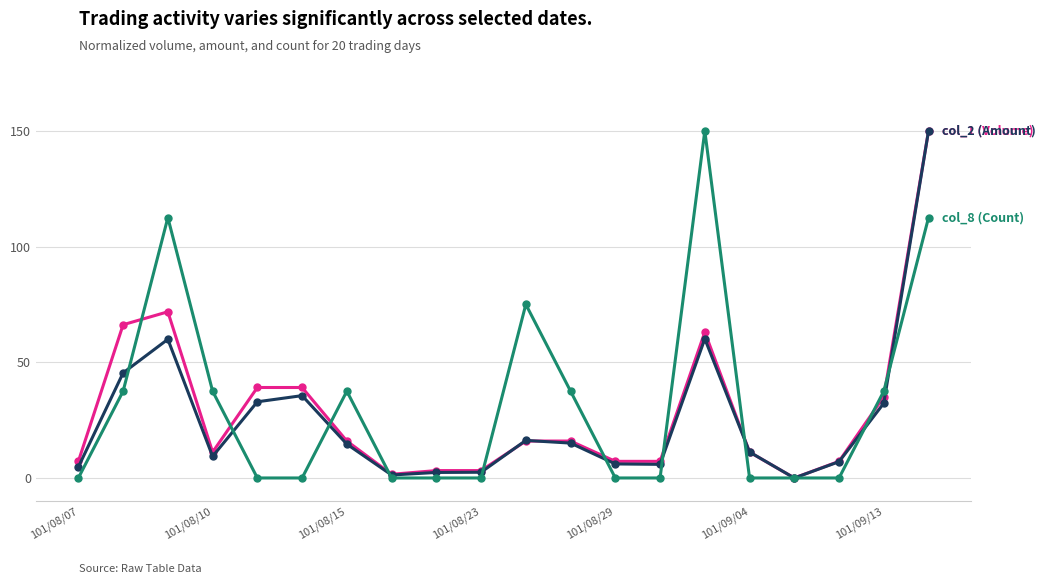

What is the greatest value displayed?

150.0